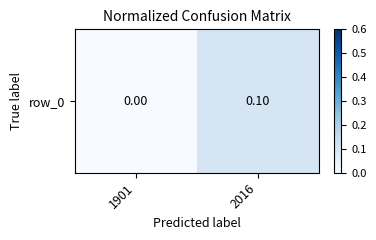

How many positive values are there?

1